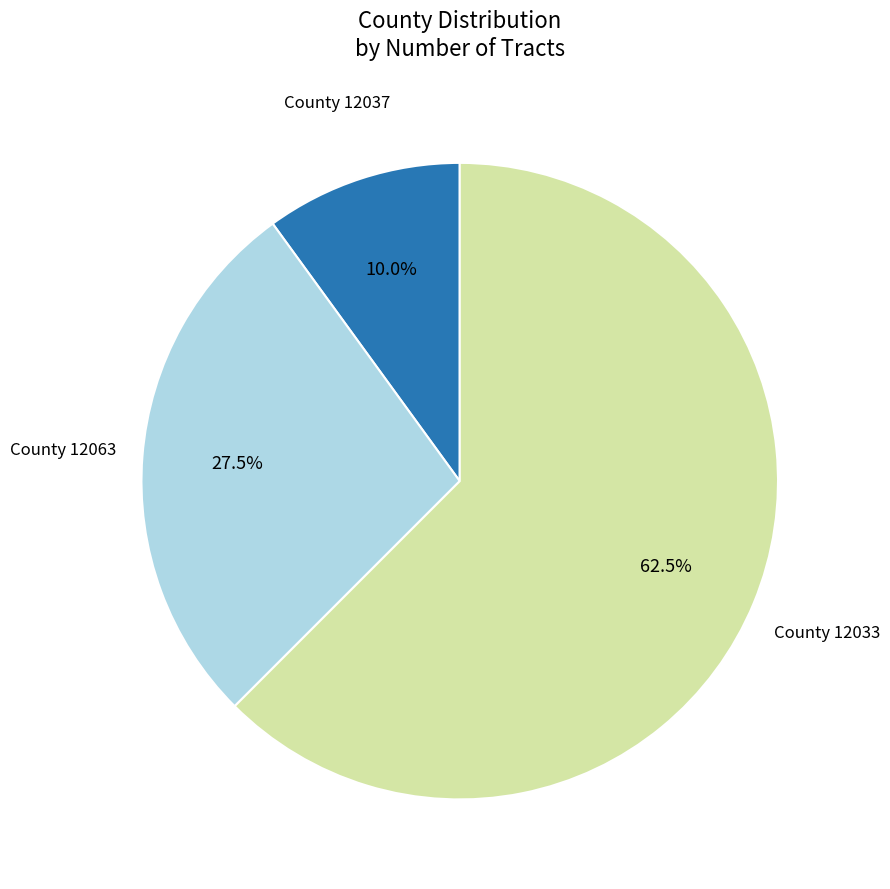

Is there any slice that represents more than half of the pie?

Yes